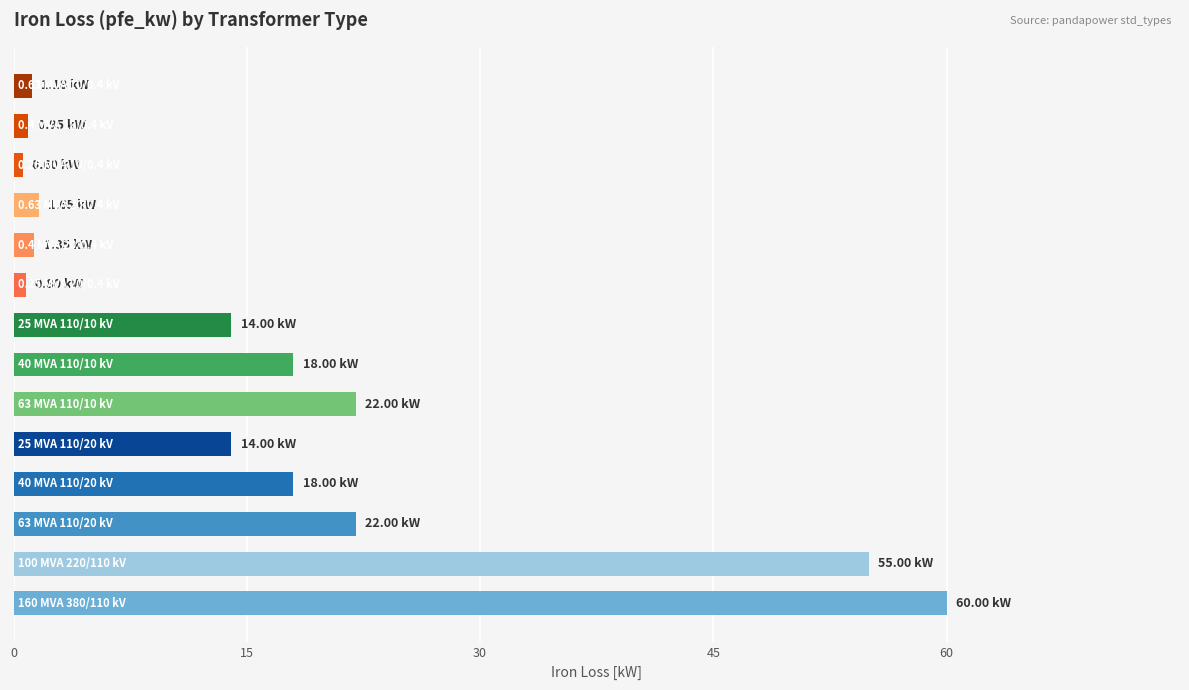

What is the difference between the second highest and minimum values?

54.4